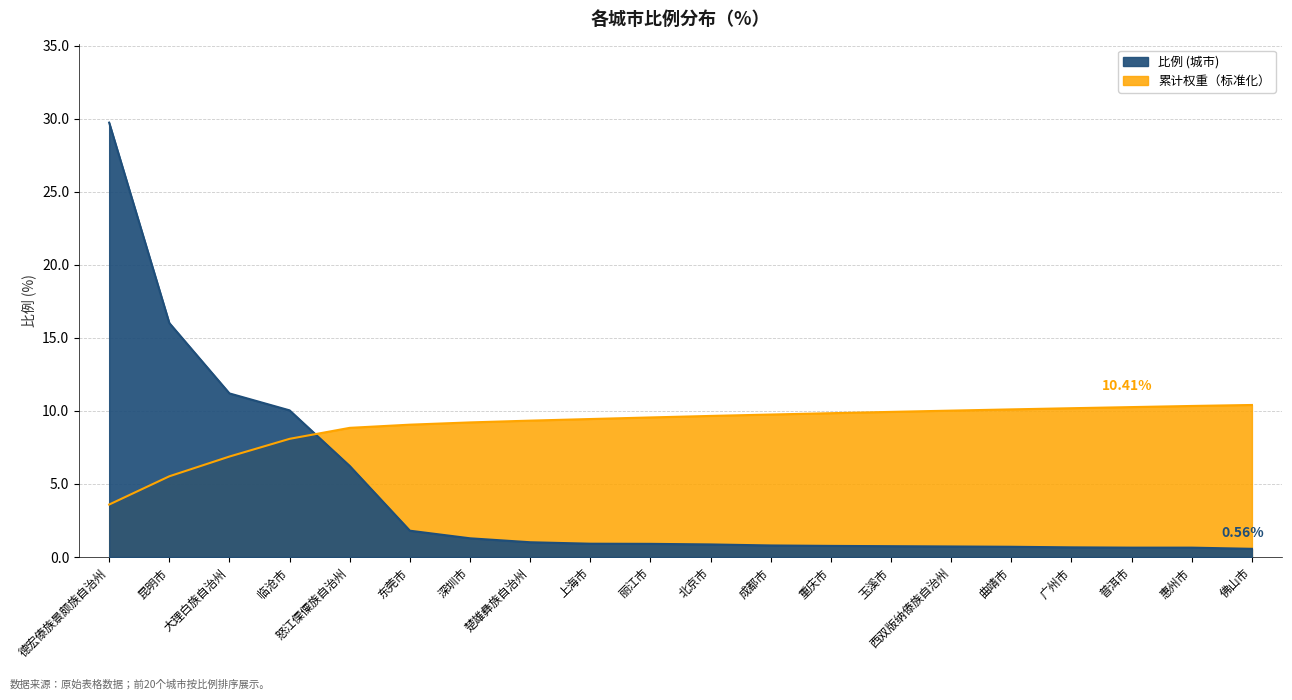

The value at 普洱市 is 0.4. True or false?

False